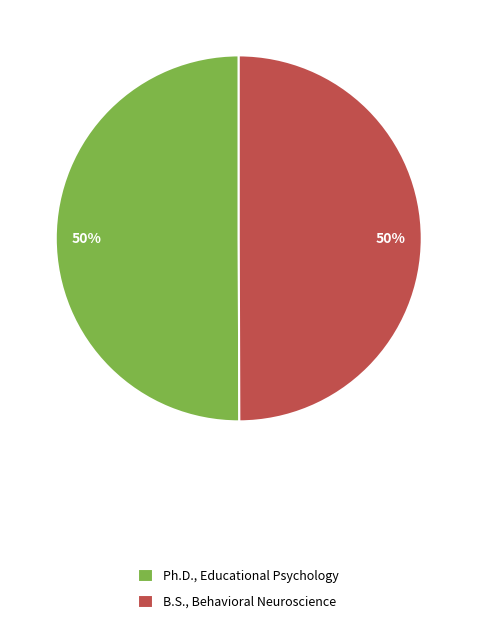

Do Ph.D., Educational Psychology and B.S., Behavioral Neuroscience together represent more than half of the pie?

Yes